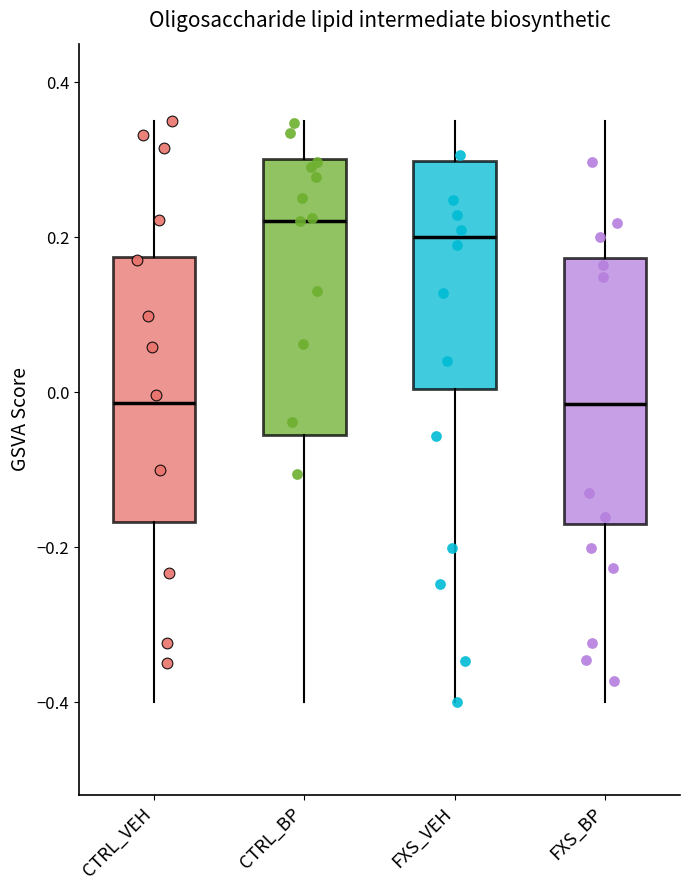

Which box has the highest median line?

CTRL_BP